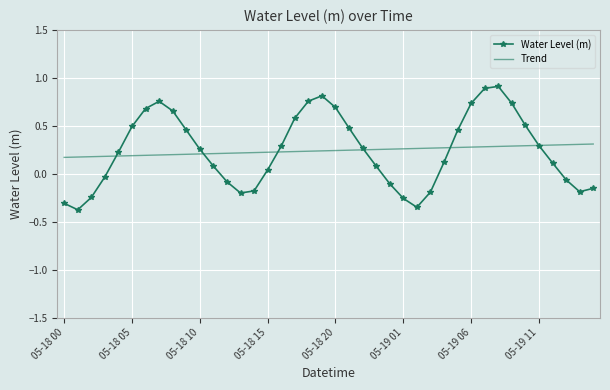

Which series has the largest range (max minus min)?

Water Level (m)